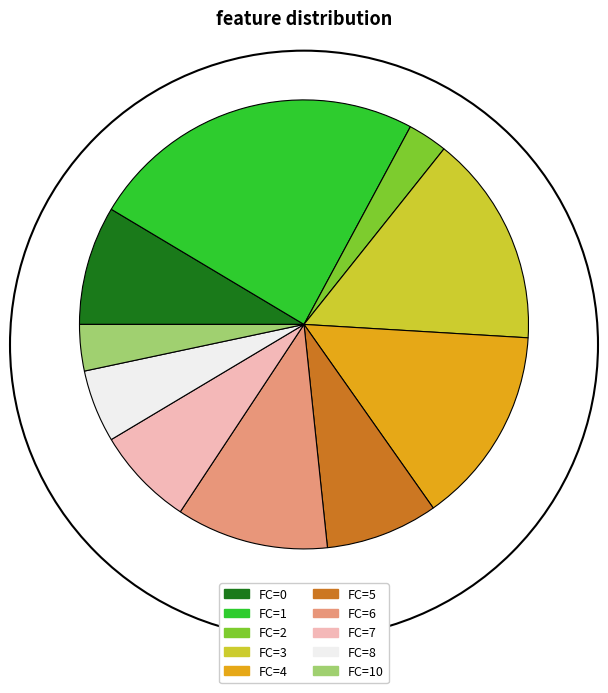

Does any single category account for the majority?

No